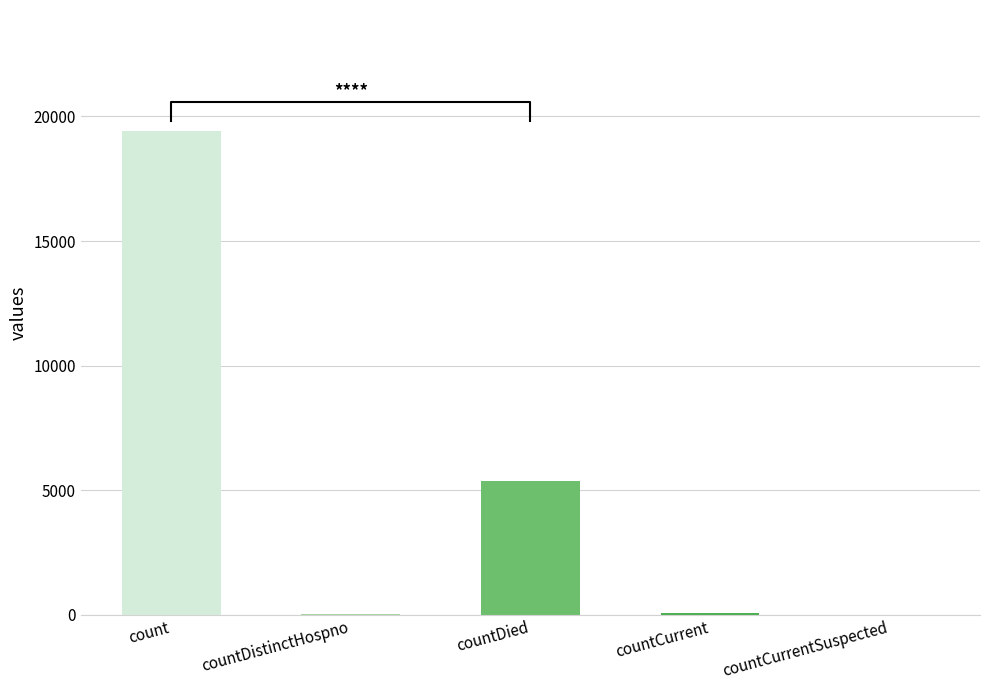

Reading right to left, extract all data points from this chart.

0	60	5357	38	19420